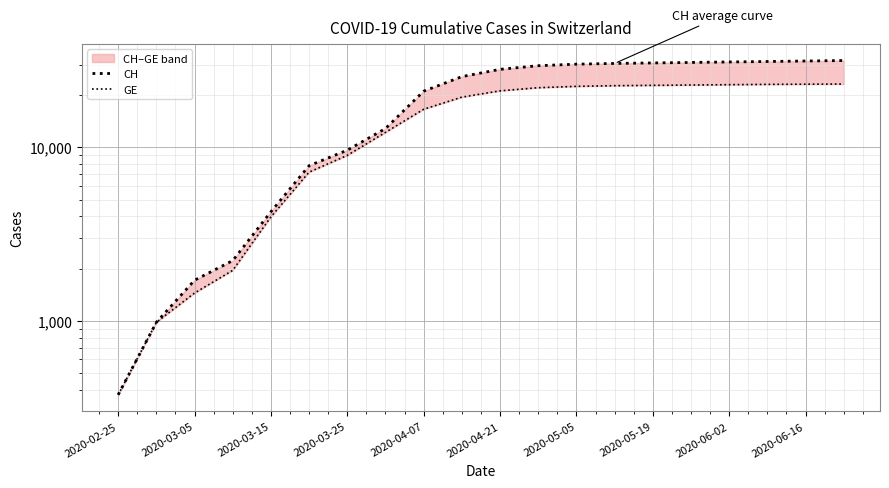

What is the value of the GE point at the 5th from the left?

3978